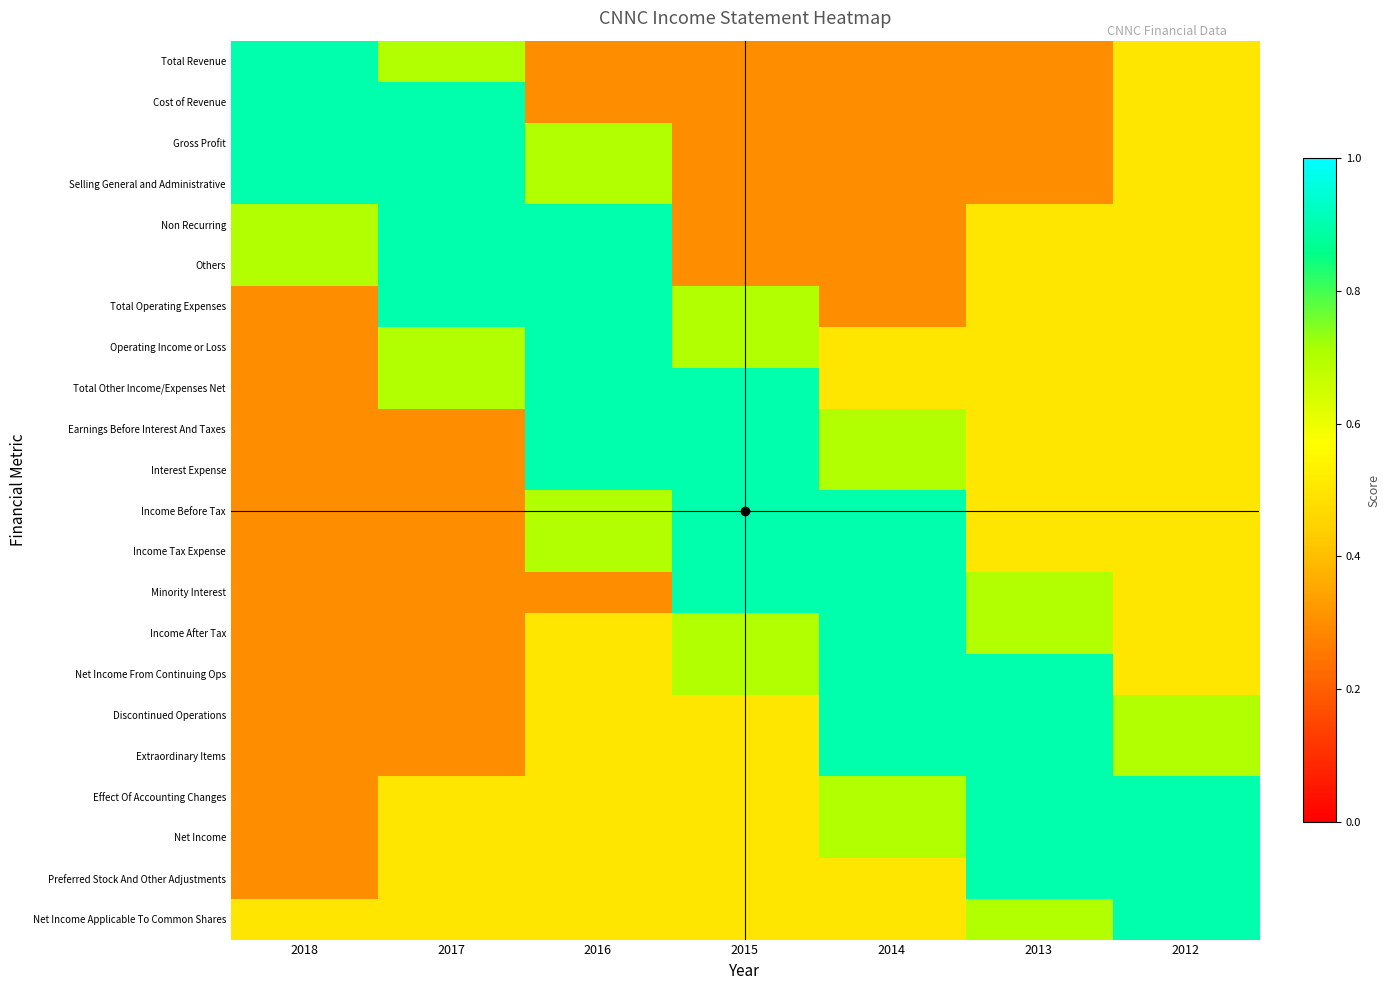

At how many categories does at least one series exceed 0?

7